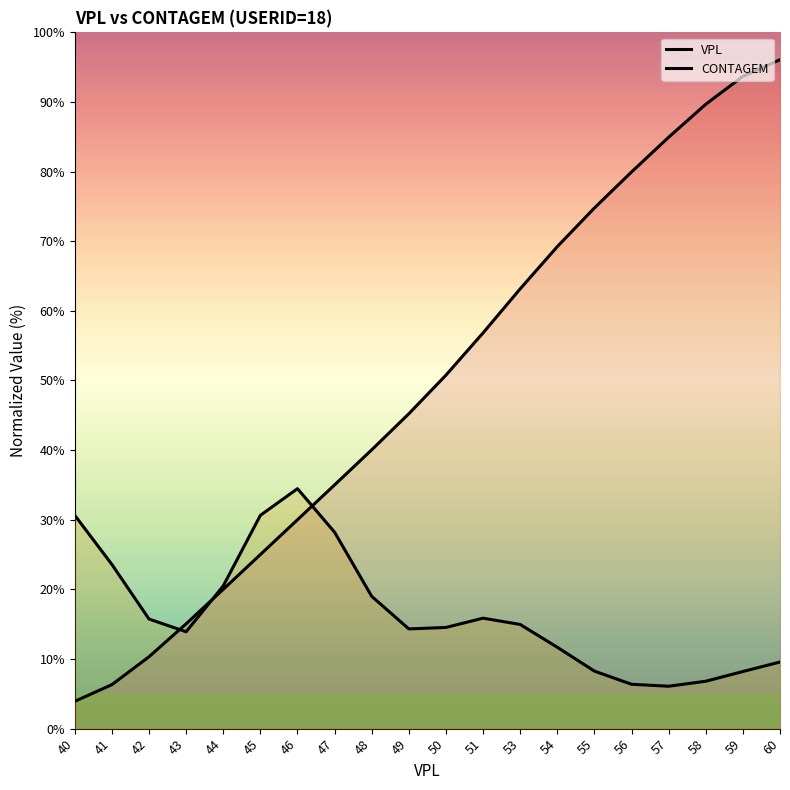

Reading left to right, list all the values displayed in this chart.

3.9	6.3	10.3	15.1	20.0	25.0	30.0	35.0	40.0	45.2	50.8	56.8	63.2	69.2	74.8	79.9	84.9	89.7	93.7	96.1